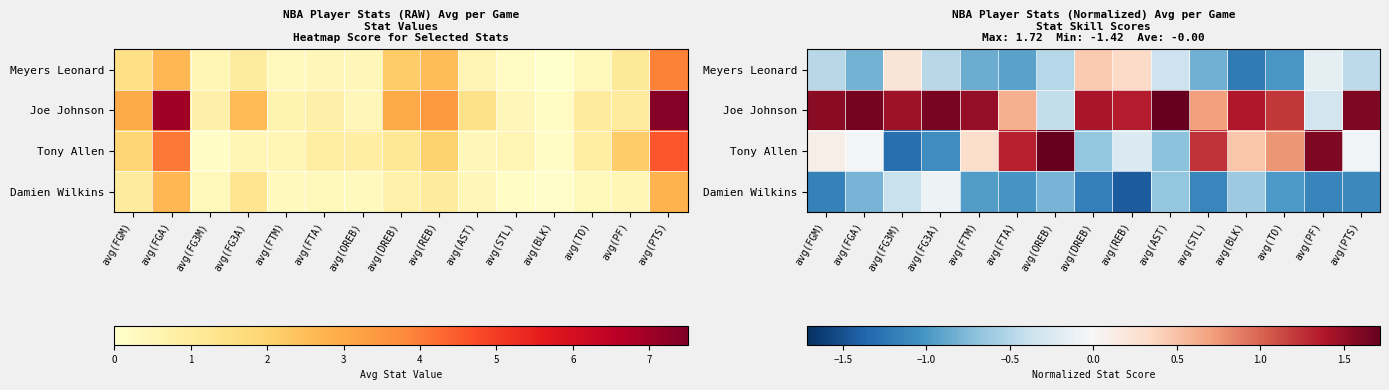

True or false: Tony Allen has a value of -1.2 at avg(DREB).

False